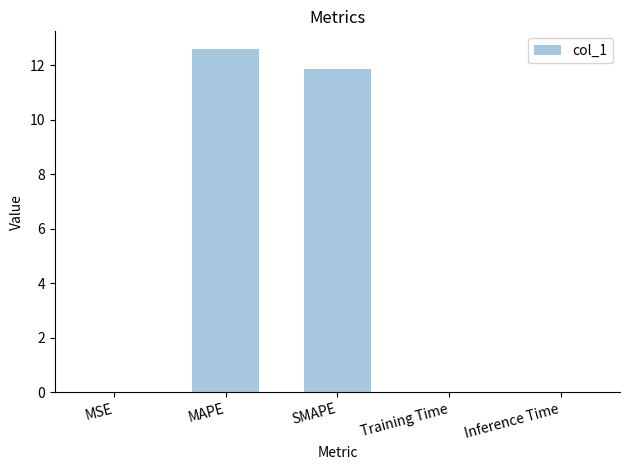

What is the sum of all values?

24.5